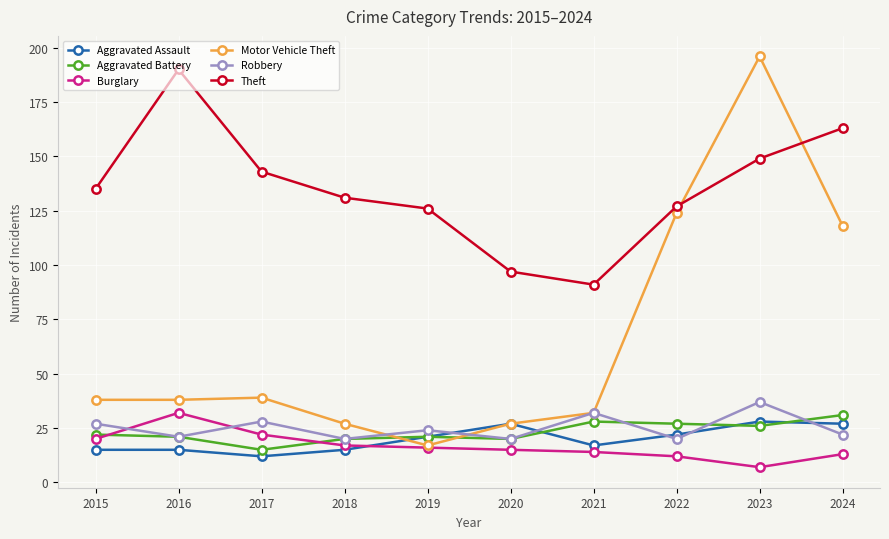

Between which two adjacent categories do Robbery and Burglary first intersect?

2015 and 2016